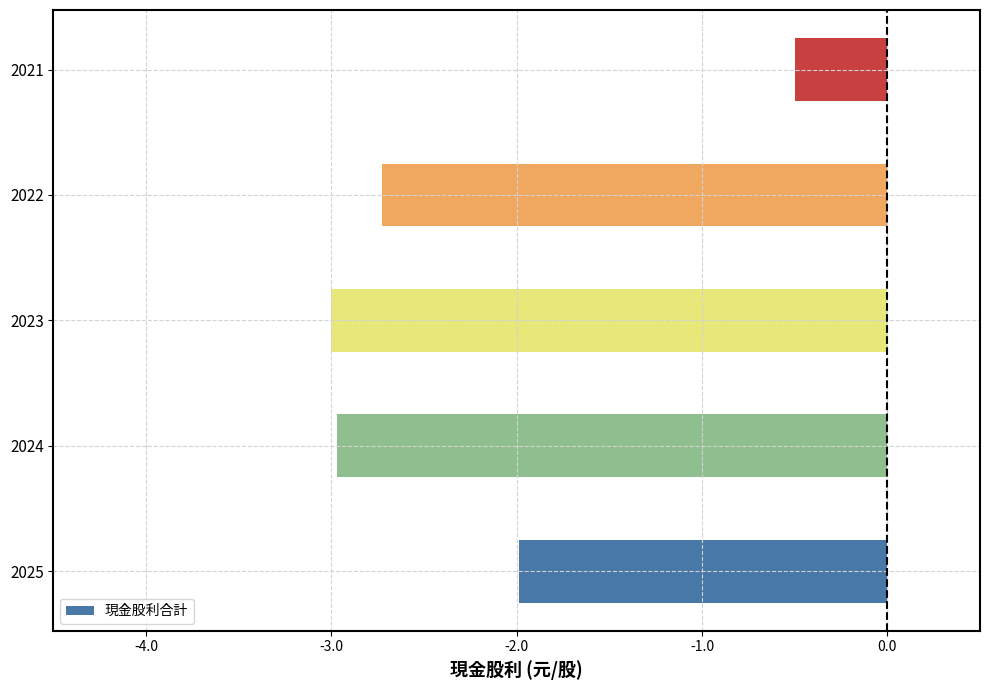

What is the sum of all values?

-11.2